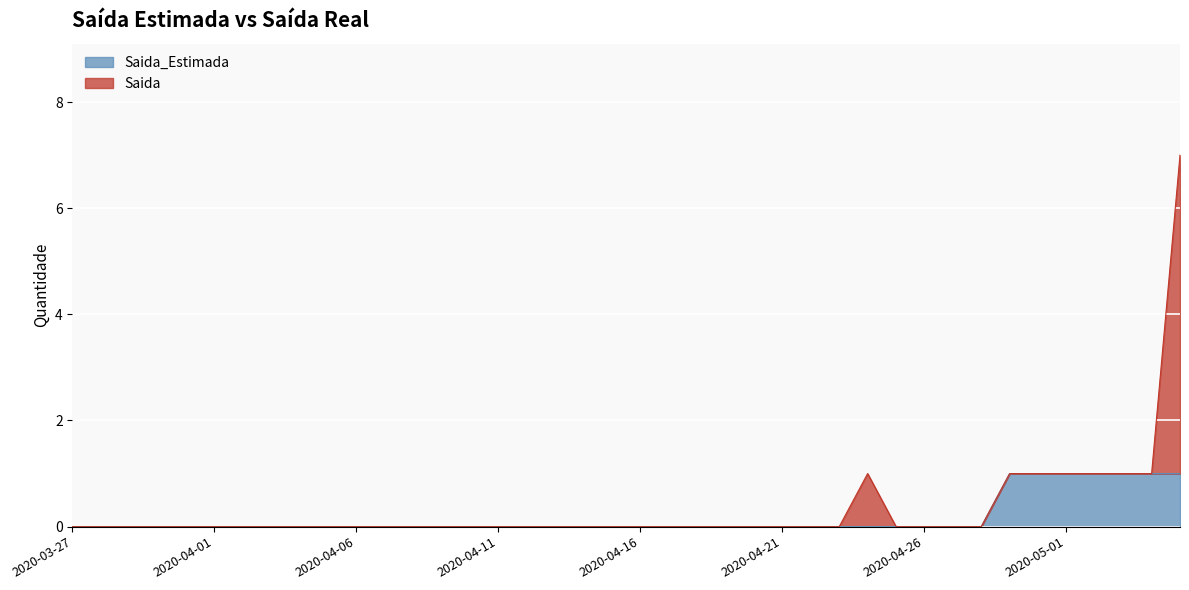

The value at 2020-04-23 is 0. True or false?

True